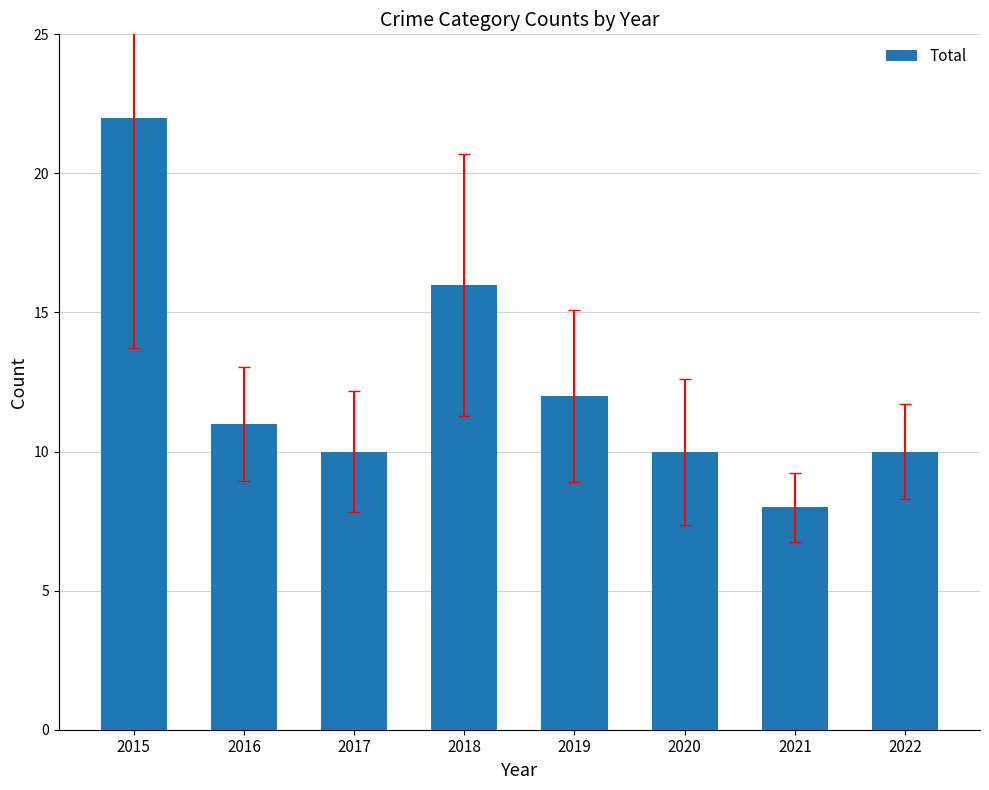

The value at 2015 is 37. True or false?

False